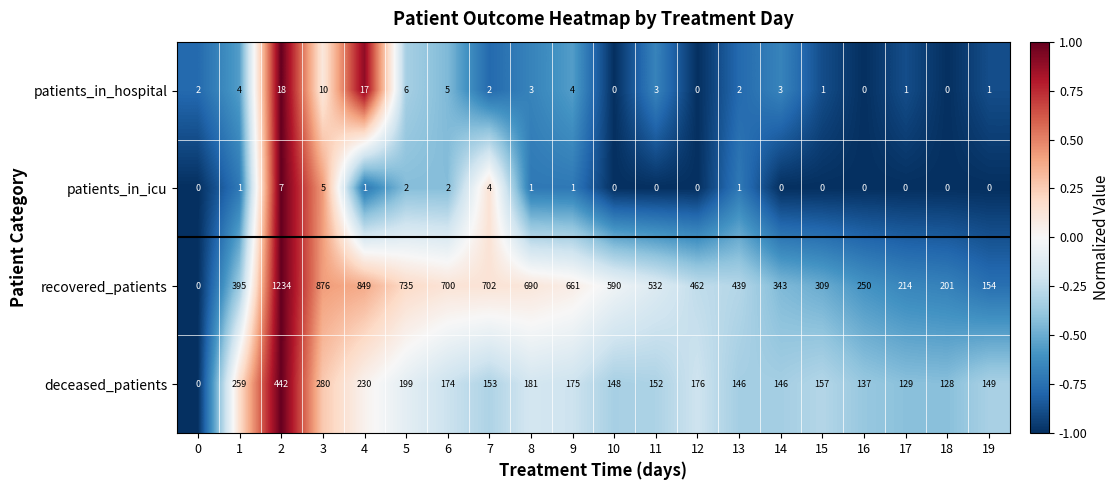

Which category has the highest value across all series?

2